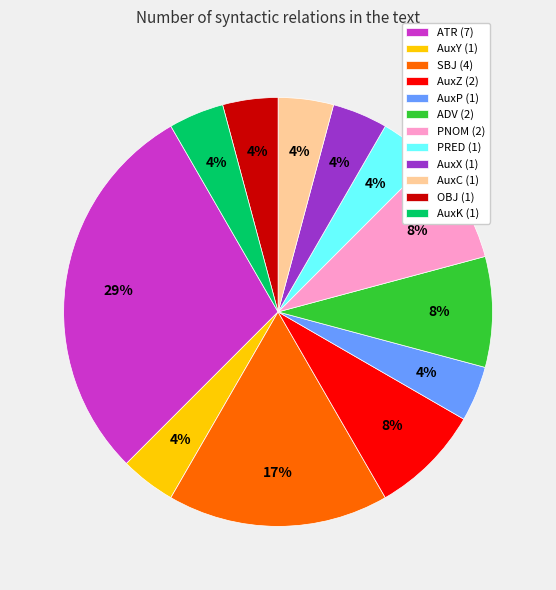

How many segments does this pie chart have?

12